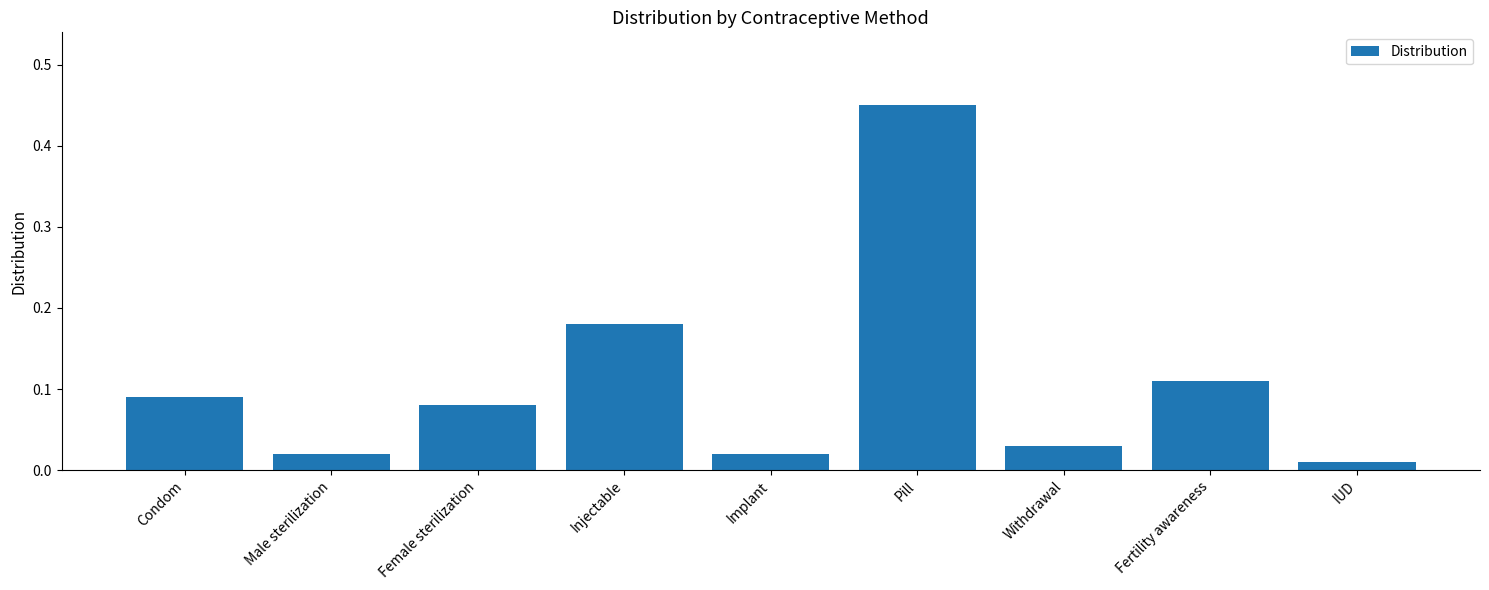

At which category does the chart reach its peak across all series?

Pill